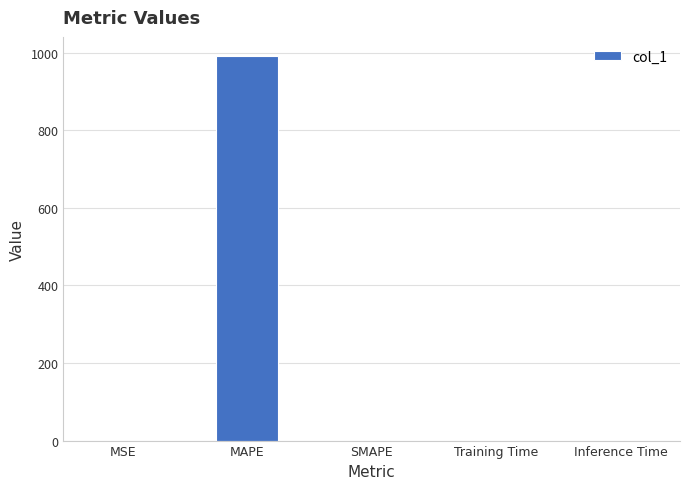

True or false: the data shows -407.8 at SMAPE.

False